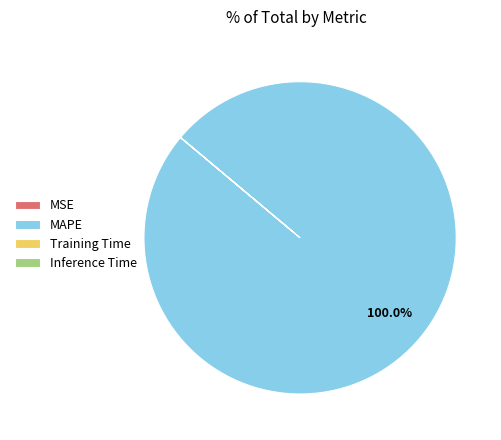

Which category has the biggest portion of the pie?

MAPE